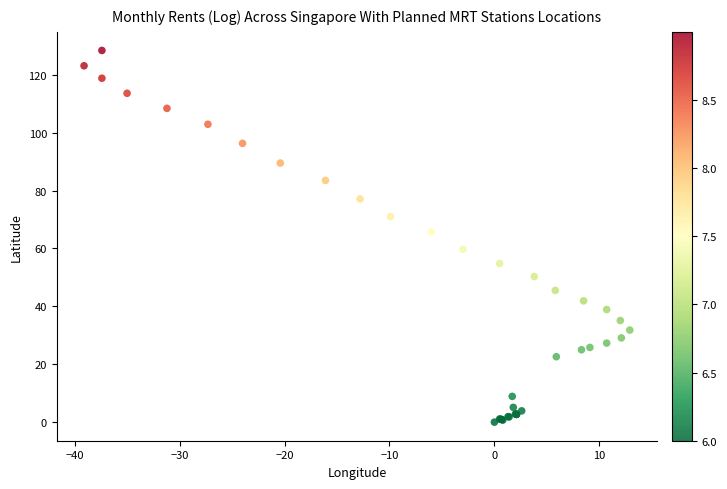

What Y value in the scatter plot is closest to 64?

65.7